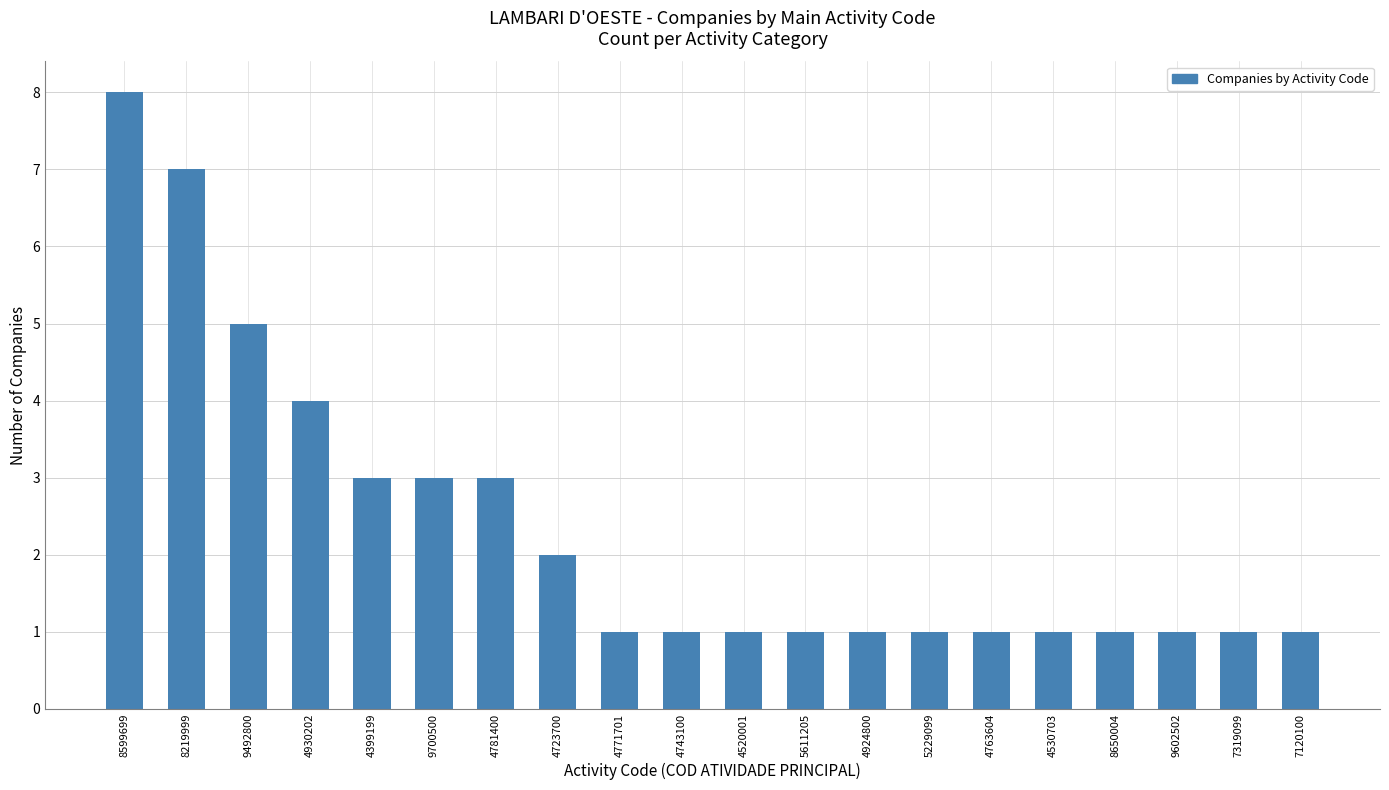

What is the maximum value shown in the chart?

8